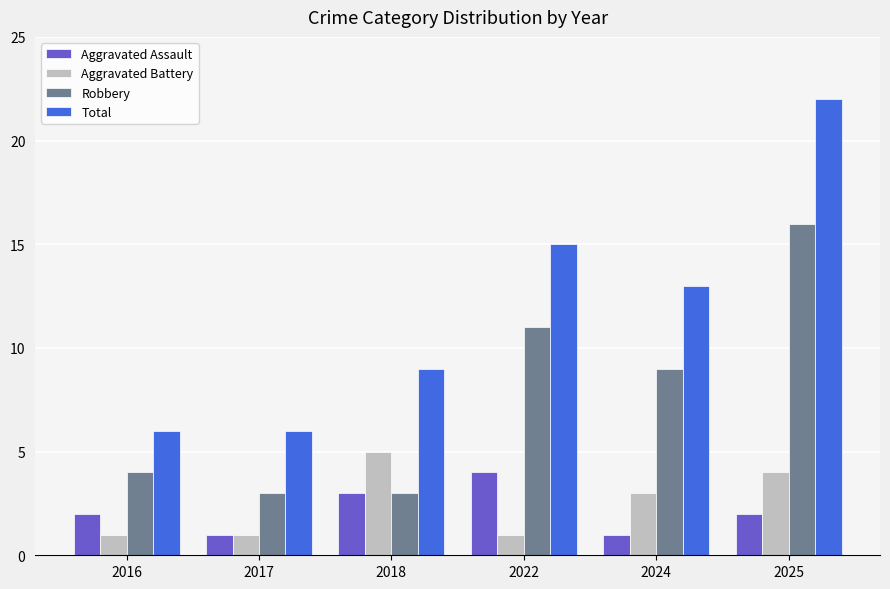

The value of Aggravated Battery at 2018 is 2. True or false?

False